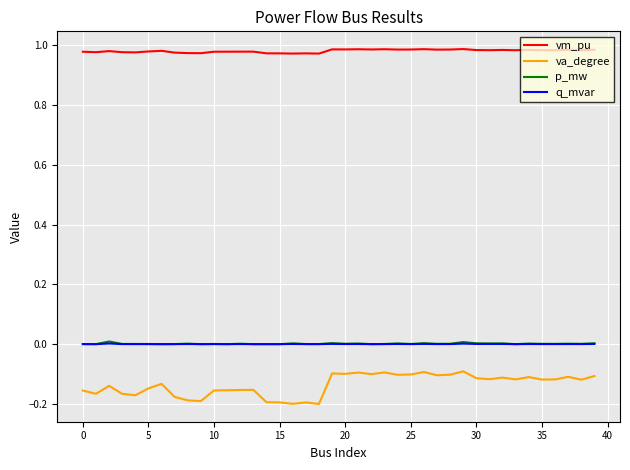

Count the vm_pu values in the range 0 to 1.

40